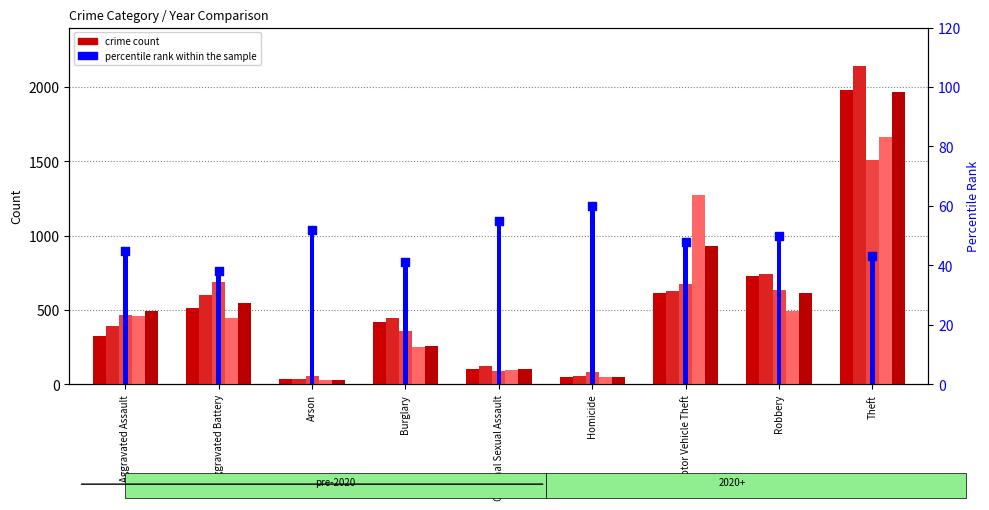

What is the change in value from Burglary to Robbery?

+9